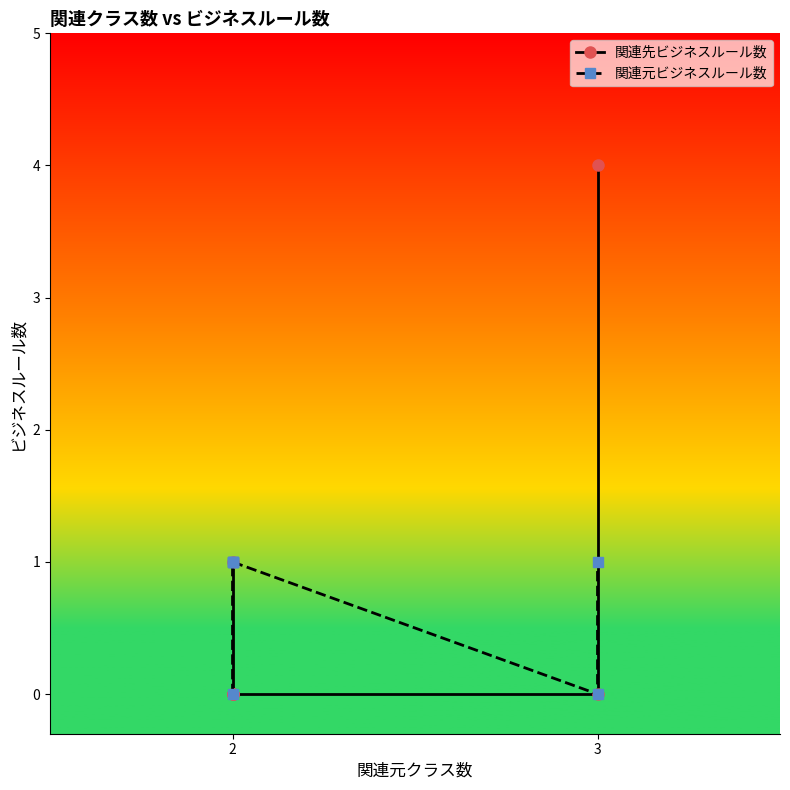

What is the label of the 6th point from the right?

3